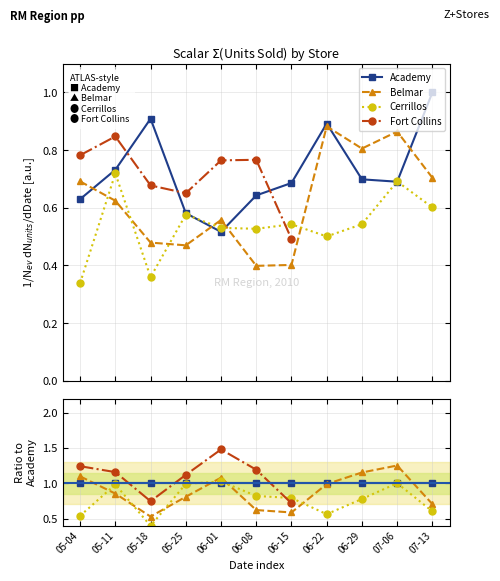

At how many categories does at least one series exceed 0?

11